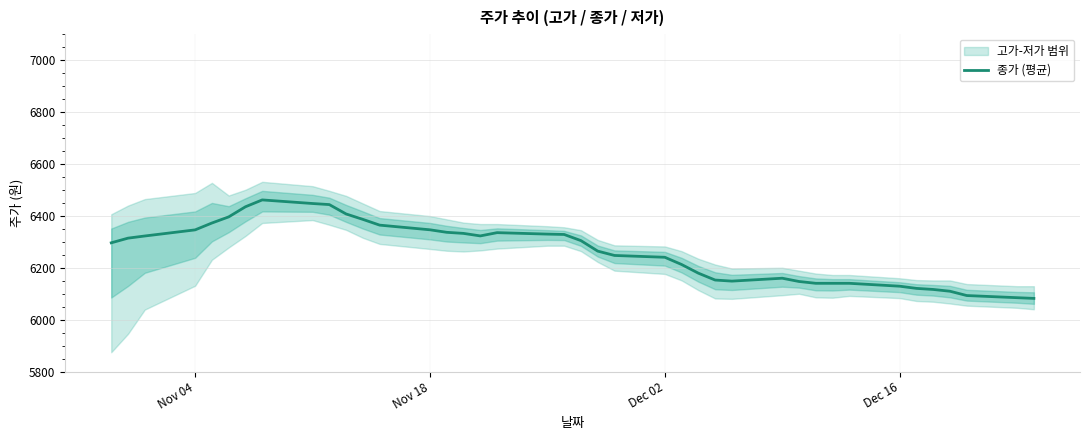

What is the maximum value shown in the chart?

6461.4